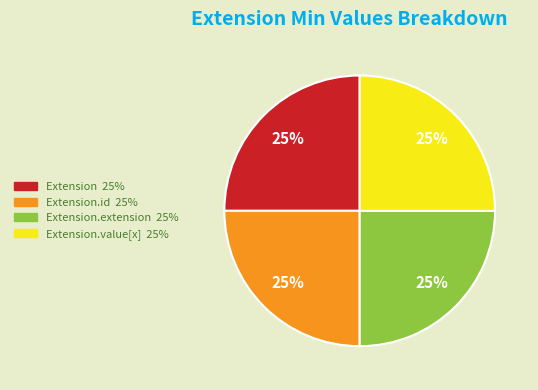

Is there a majority slice in this chart?

No